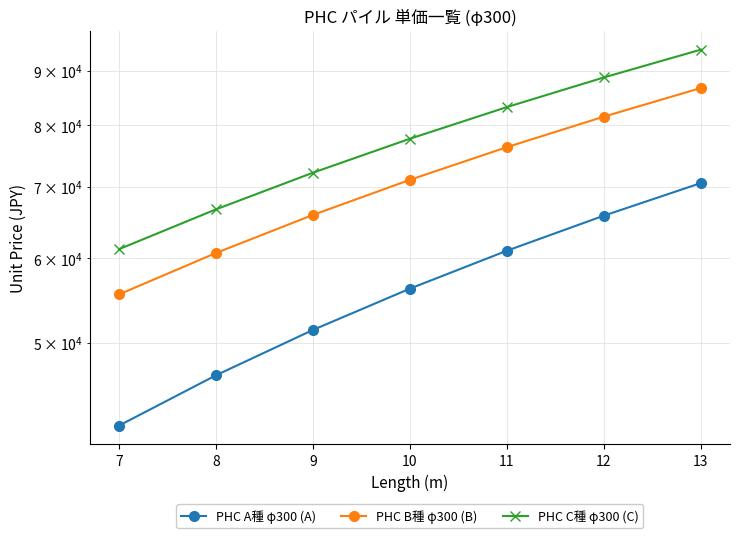

What is the spread (max minus min) of values at 9?

20800